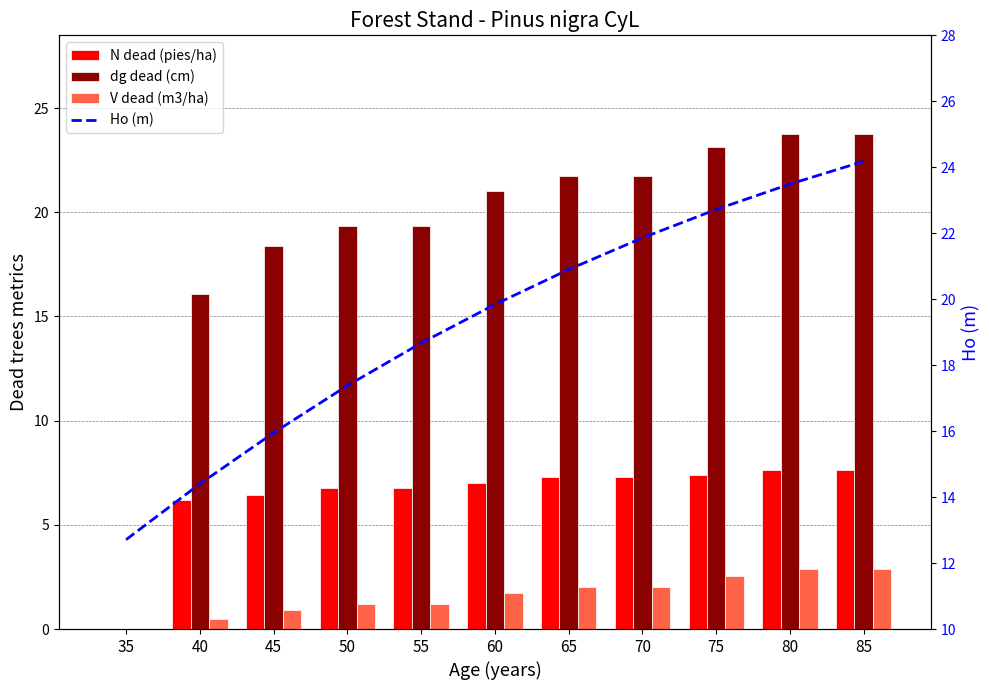

Rank the categories by dg dead (cm) value from highest to lowest.

80, 85, 75, 65, 70, 60, 50, 55, 45, 40, 35